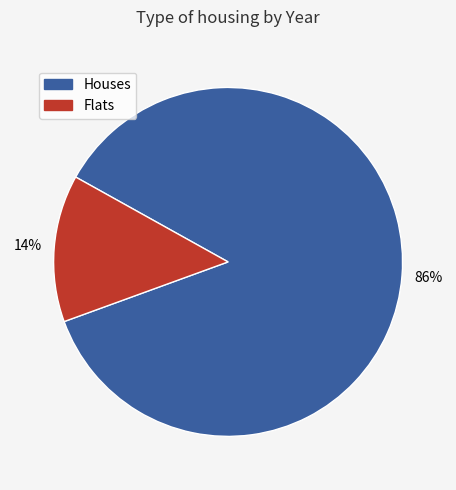

How many slices are in this pie chart?

2